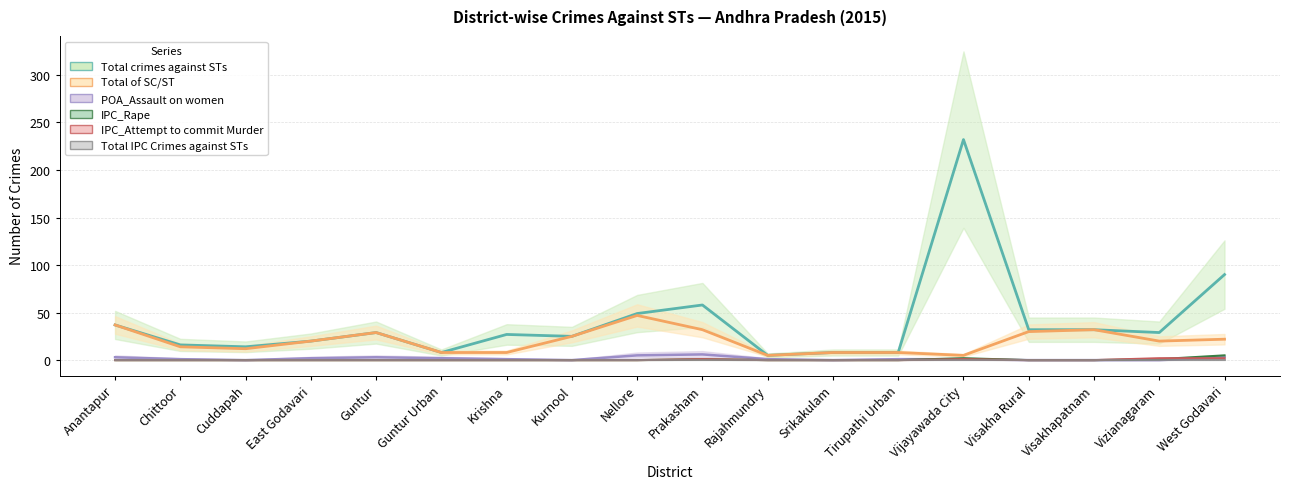

True or false: IPC_Attempt to commit Murder has a value of 0 at Rajahmundry.

True